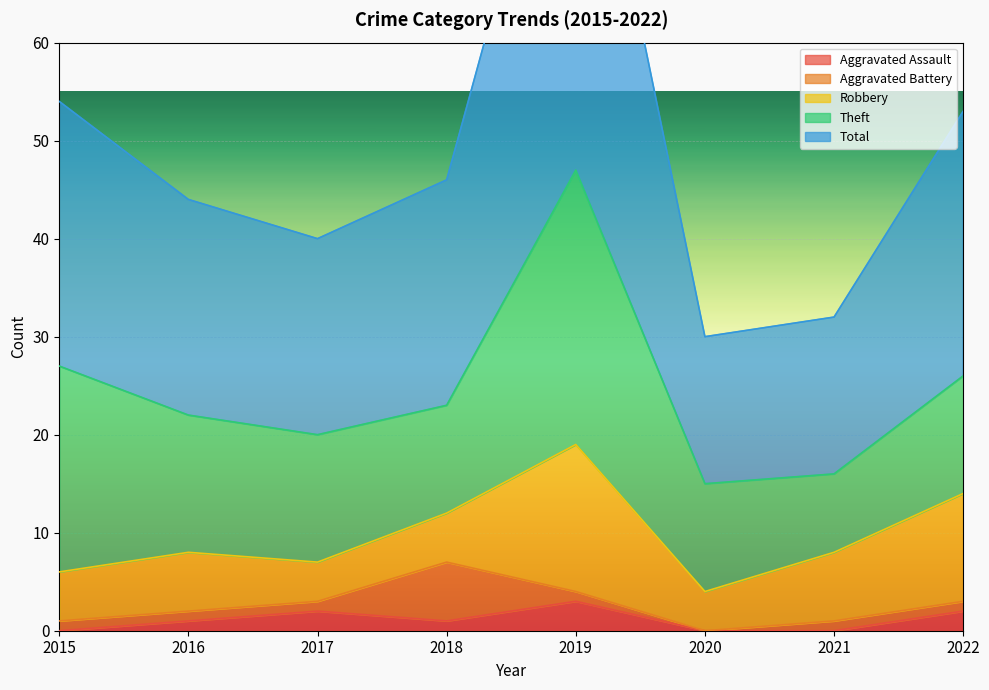

Reading left to right, list all the values displayed in this chart.

Aggravated Assault: 2015=0	2016=1	2017=2	2018=1	2019=3	2020=0	2021=0	2022=2
Aggravated Battery: 2015=1	2016=1	2017=1	2018=6	2019=1	2020=0	2021=1	2022=1
Robbery: 2015=5	2016=6	2017=4	2018=5	2019=15	2020=4	2021=7	2022=11
Theft: 2015=21	2016=14	2017=13	2018=11	2019=28	2020=11	2021=8	2022=12
Total: 2015=27	2016=22	2017=20	2018=23	2019=47	2020=15	2021=16	2022=27